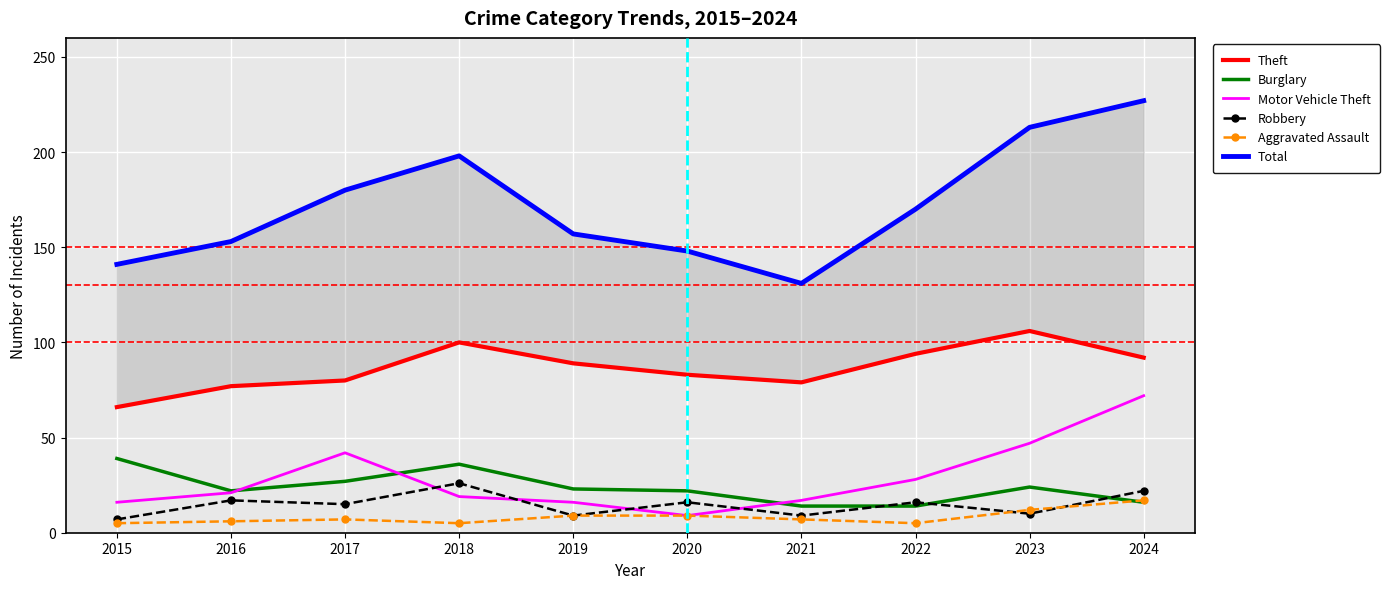

True or false: Motor Vehicle Theft and Theft intersect in this chart.

False